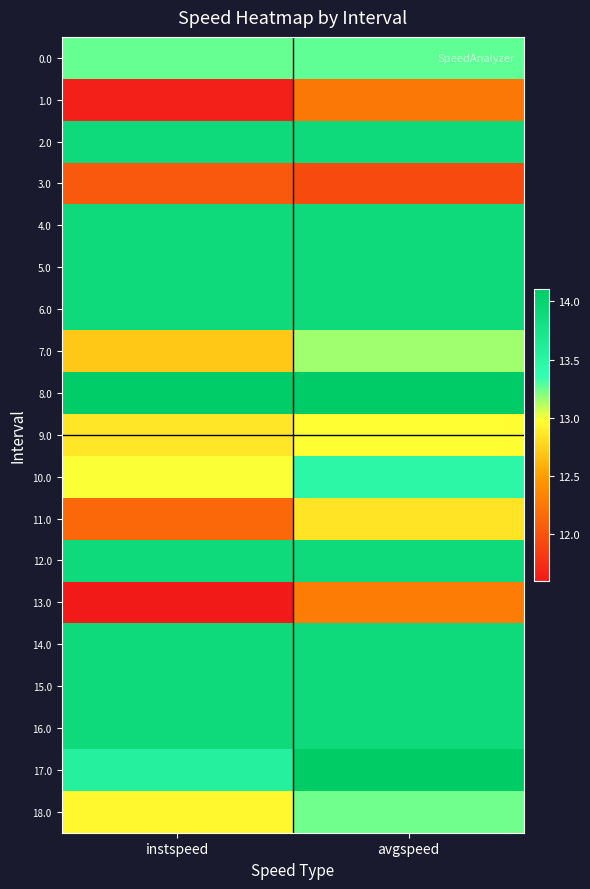

Count the number of categories in the chart.

2